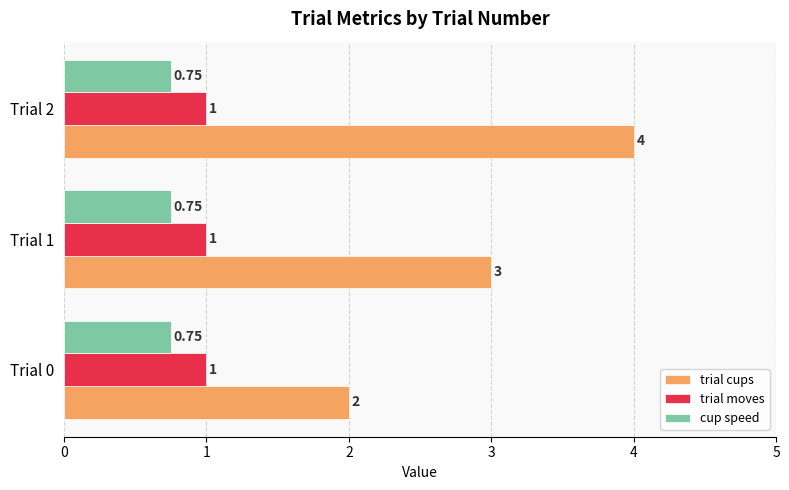

Is the value of trial cups at Trial 2 greater than the value of trial moves at Trial 2?

Yes